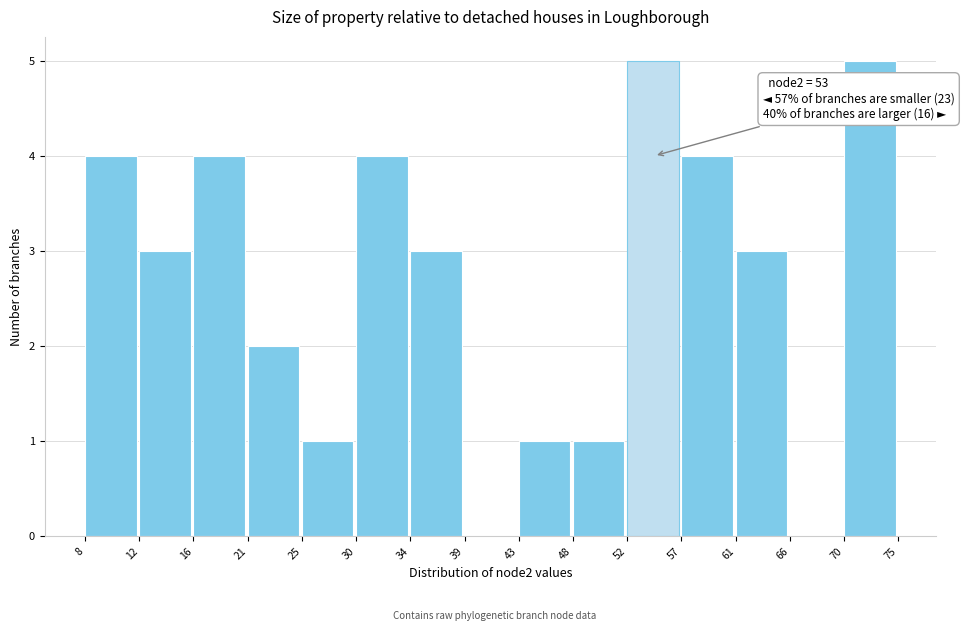

What is the sum of all values?

40